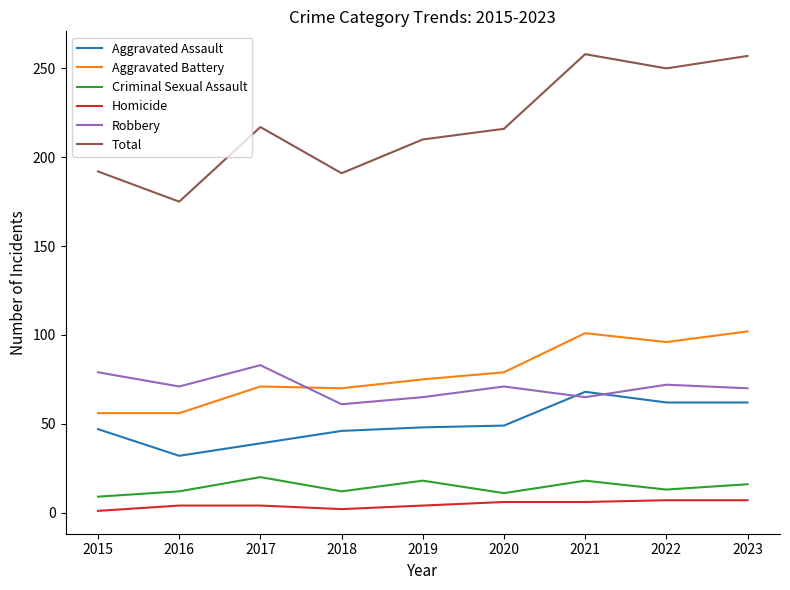

The Homicide series shows 6 at 2020. True or false?

True